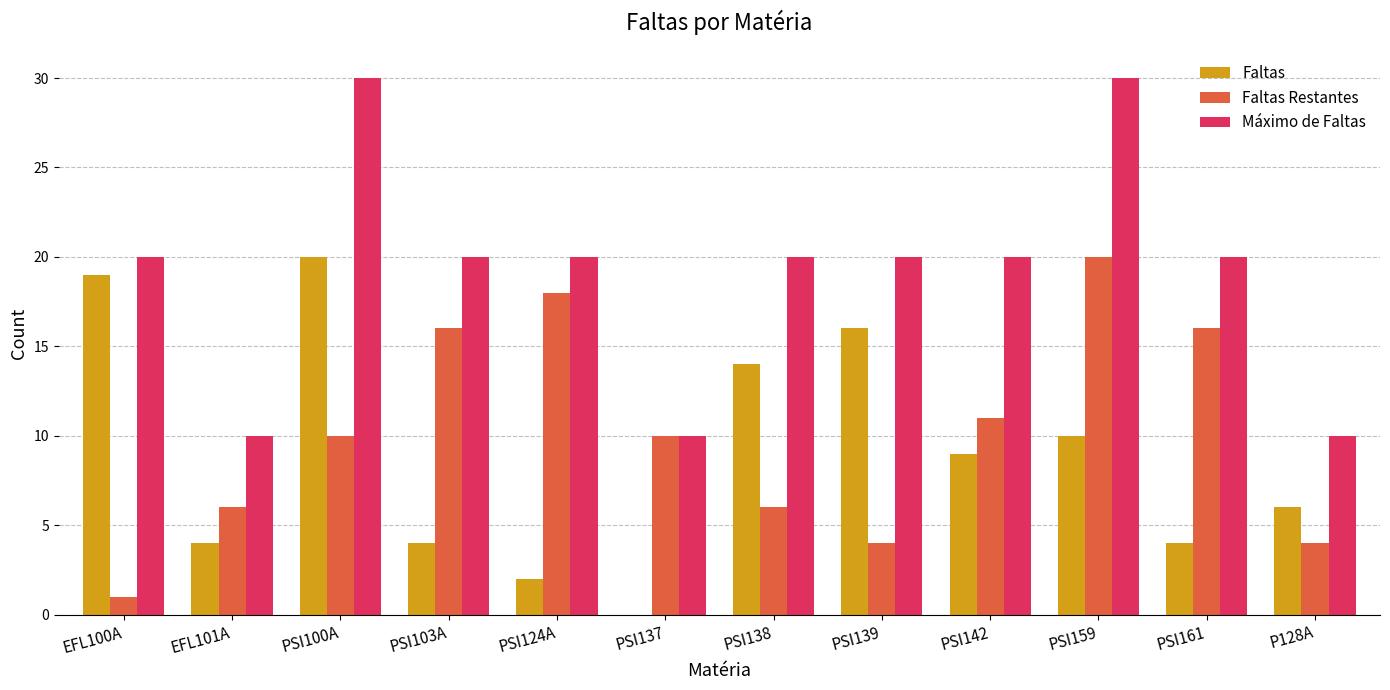

The Faltas Restantes series shows 6 at EFL101A. True or false?

True